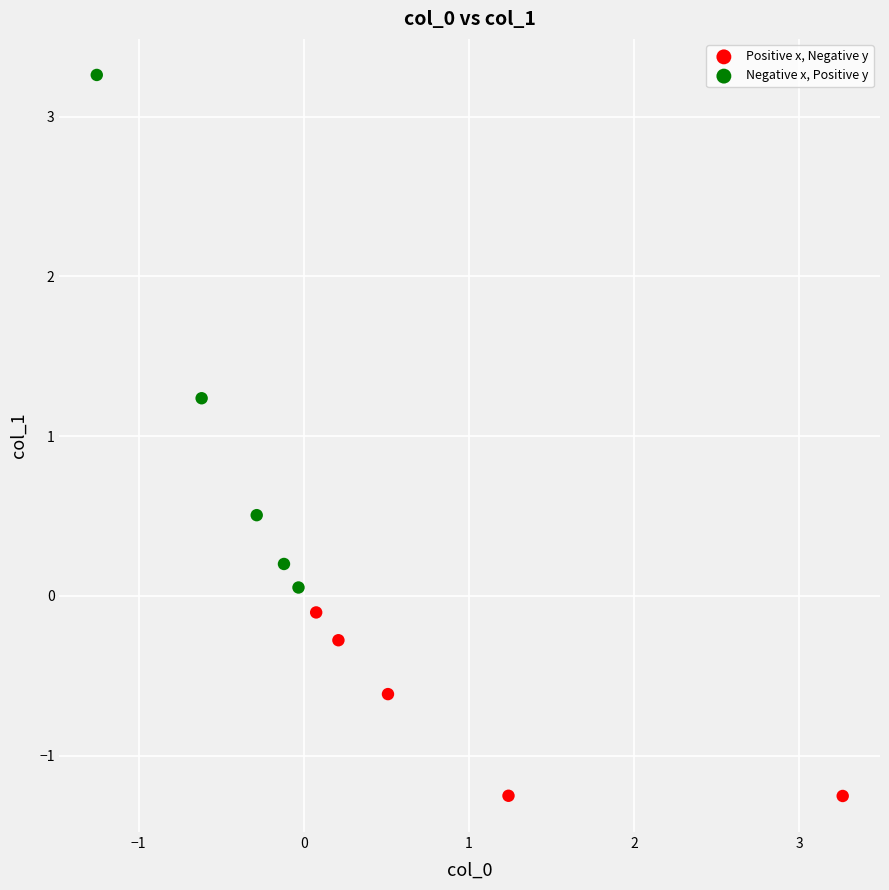

Which series contains the highest Y value?

Negative x, Positive y